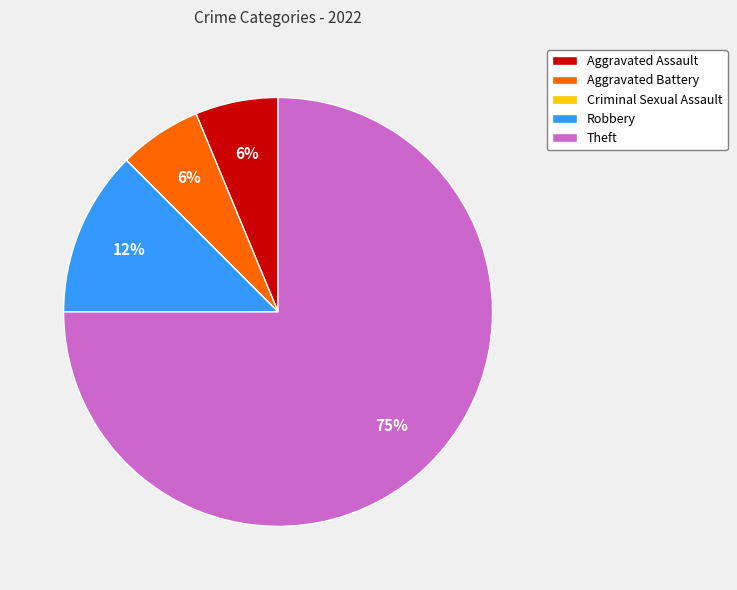

What is the majority slice?

Theft